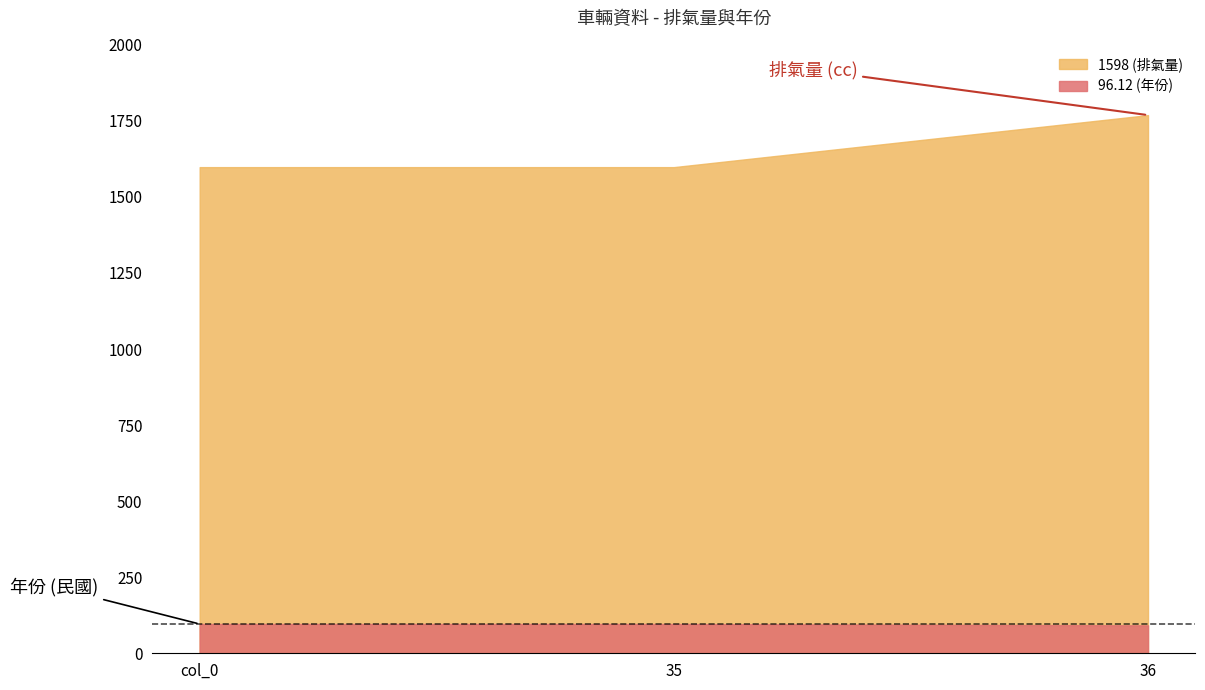

What is the sum of all 1598 (排氣量) values?

4965.0